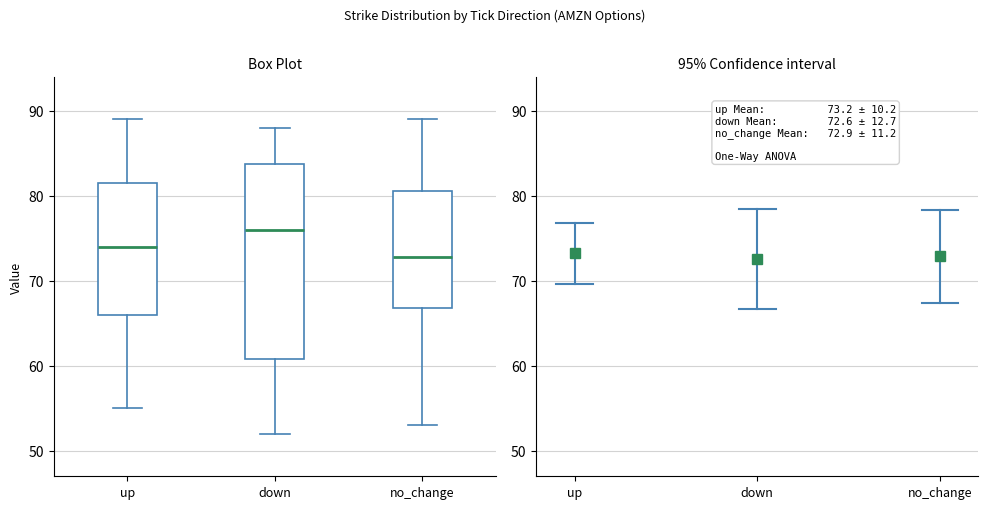

Reading left to right, transcribe this box plot: for each box, give where its median line is, the range the box spans, and where its two whiskers end, as read against the y-axis. The values are not printed on the chart, so give them approximately, as read against the axis.

up: median 74, box 66 to 82, whiskers 55 to 89
down: median 76, box 61 to 84, whiskers 52 to 88
no_change: median 73, box 67 to 81, whiskers 53 to 89